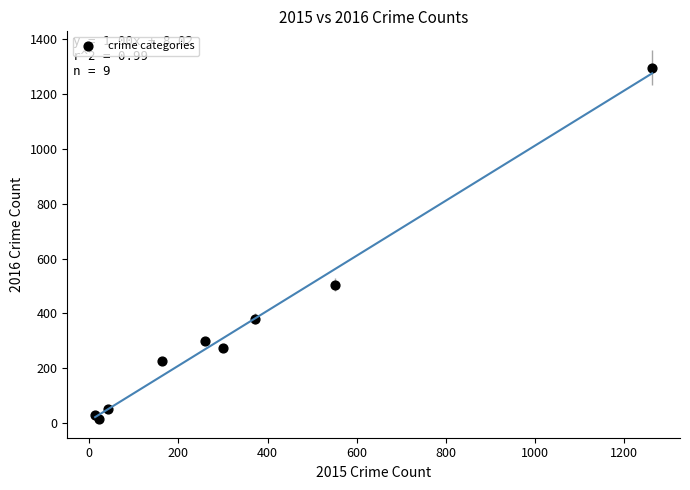

What Y value in the scatter plot is closest to 655?

505